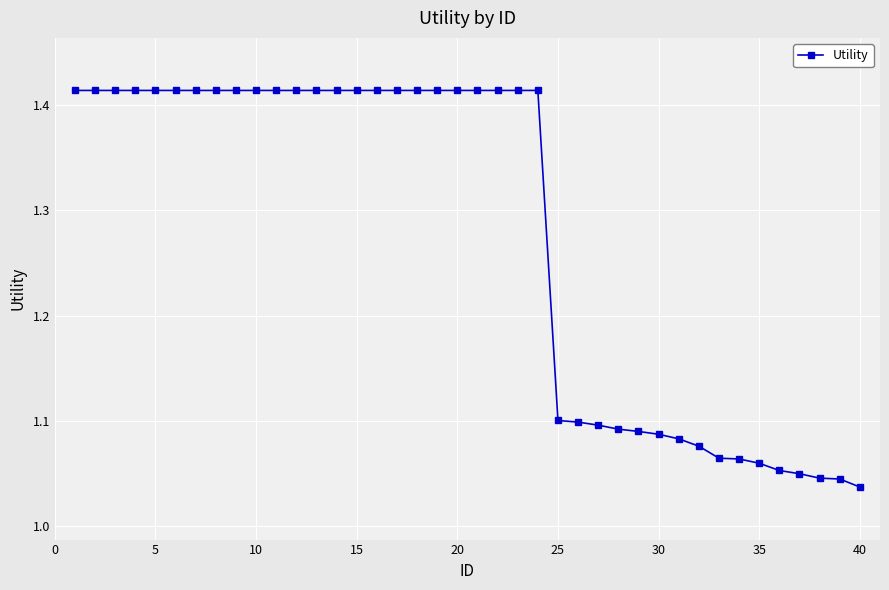

What is the sum of all values?

51.1